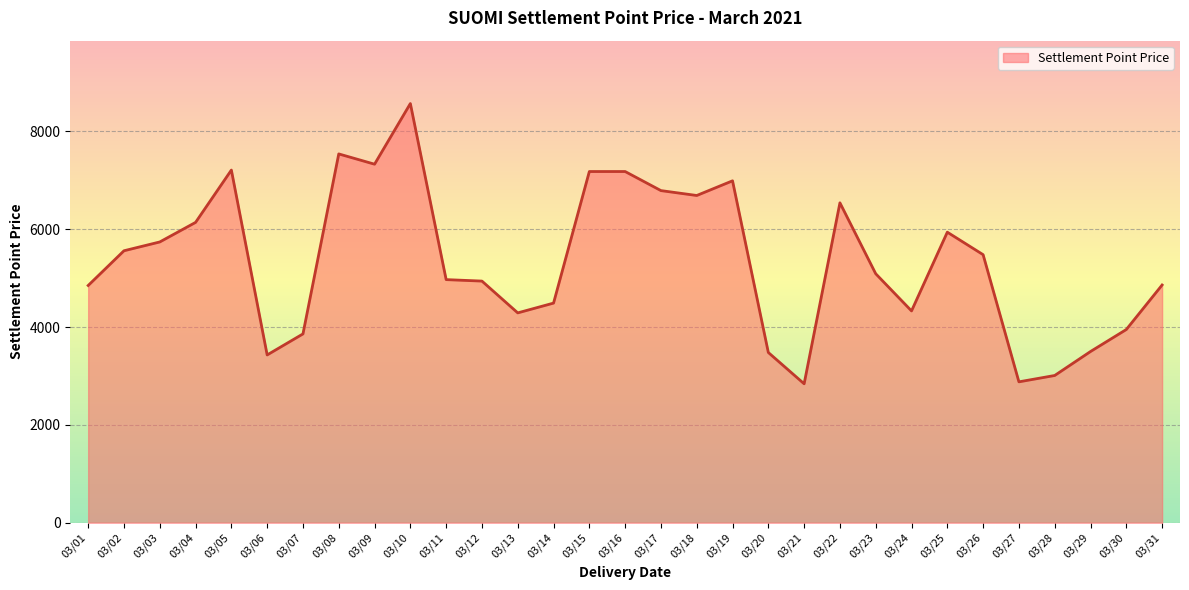

Where does the data first go above 5090?

03/02